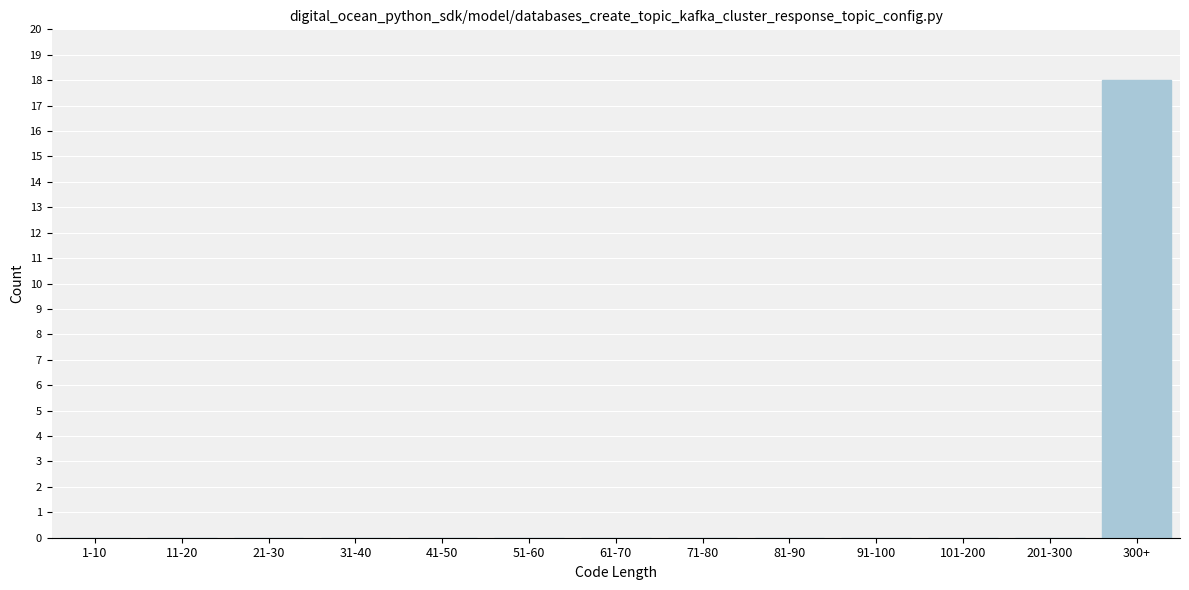

Reading right to left, extract all data points from this chart.

300+=18	201-300=0	101-200=0	91-100=0	81-90=0	71-80=0	61-70=0	51-60=0	41-50=0	31-40=0	21-30=0	11-20=0	1-10=0